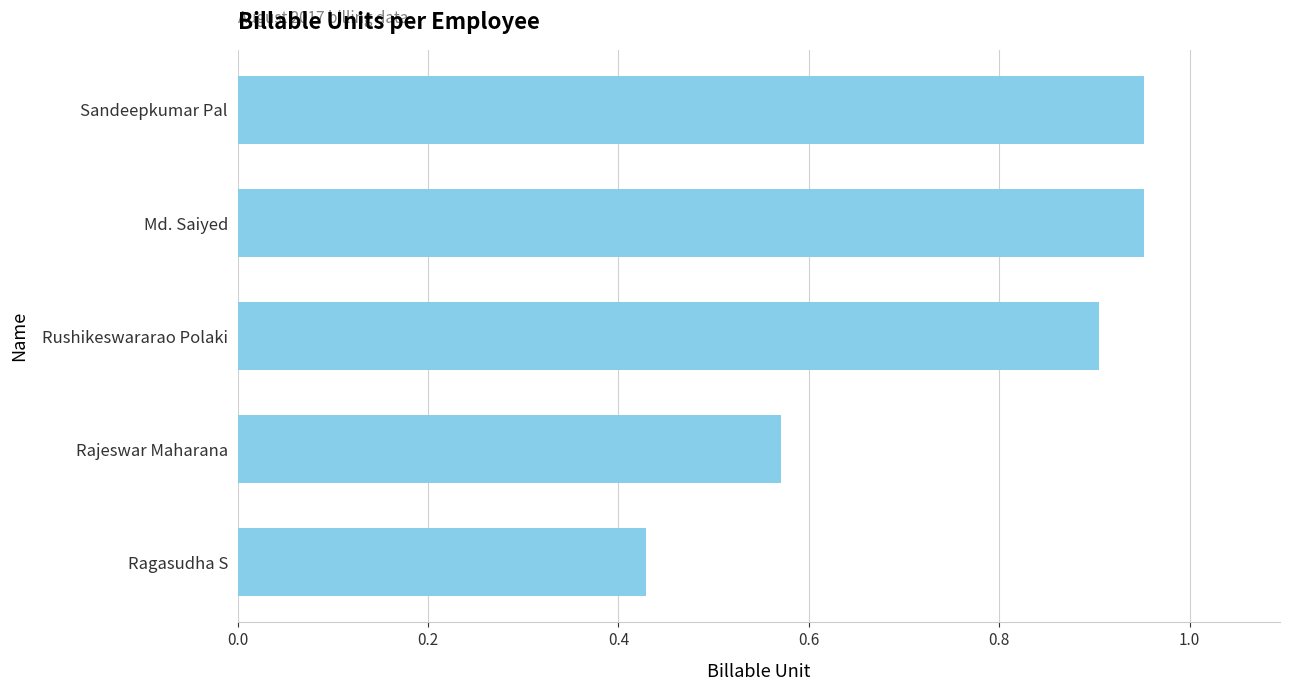

True or false: the data shows 1.6 at Sandeepkumar Pal.

False